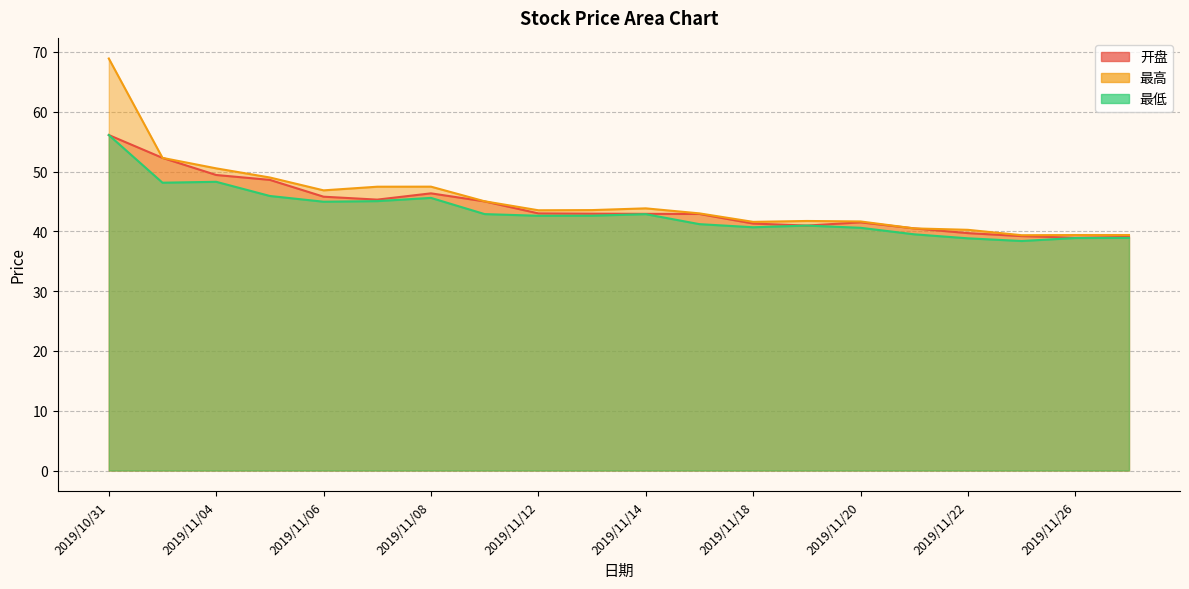

How many interior local valleys does the 最高 series have?

4